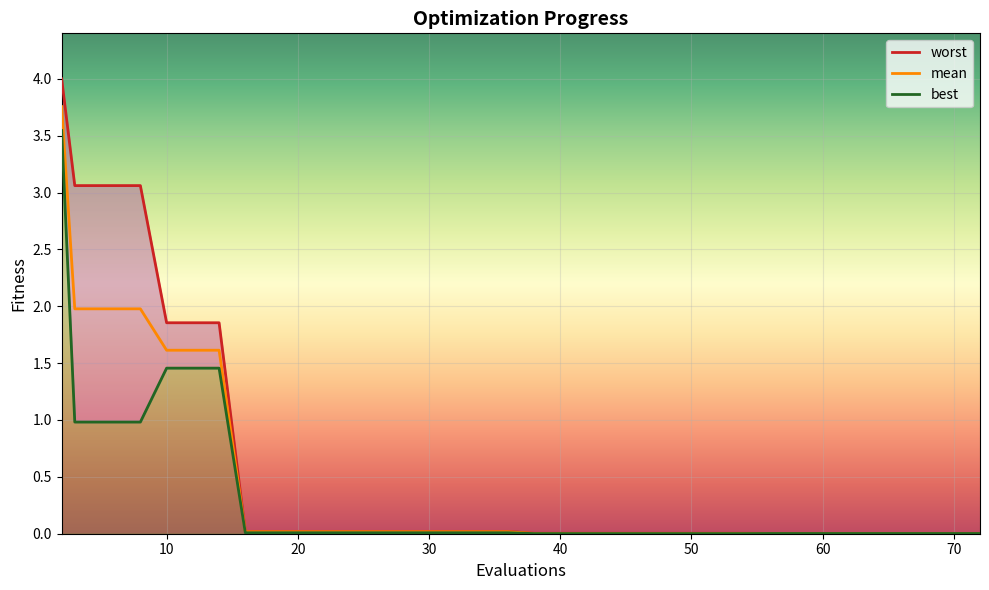

What is the average value of the mean series?

0.4